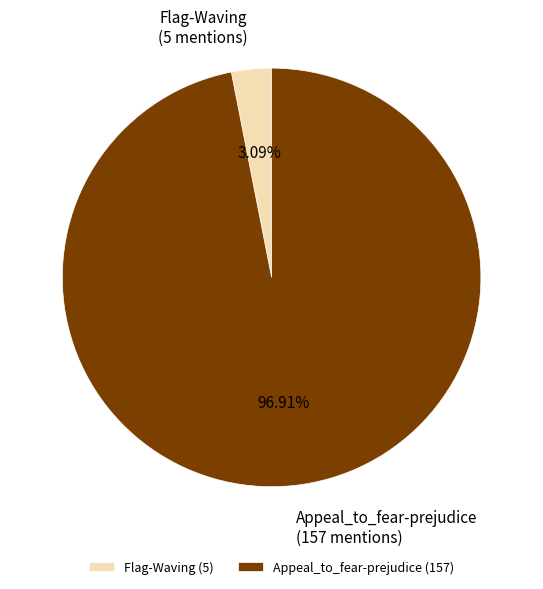

To the nearest percent, what percentage of the pie is Flag-Waving?

3%